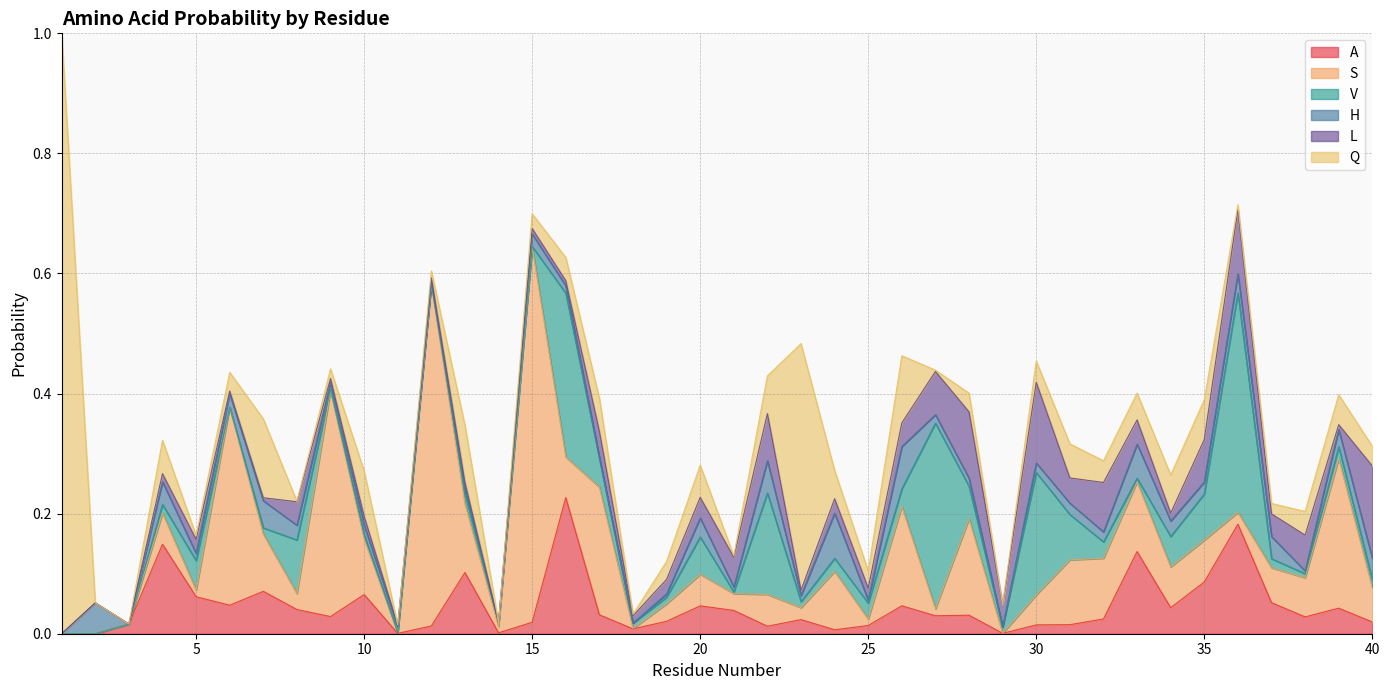

What are all the series names shown in the legend?

A, S, V, H, L, Q